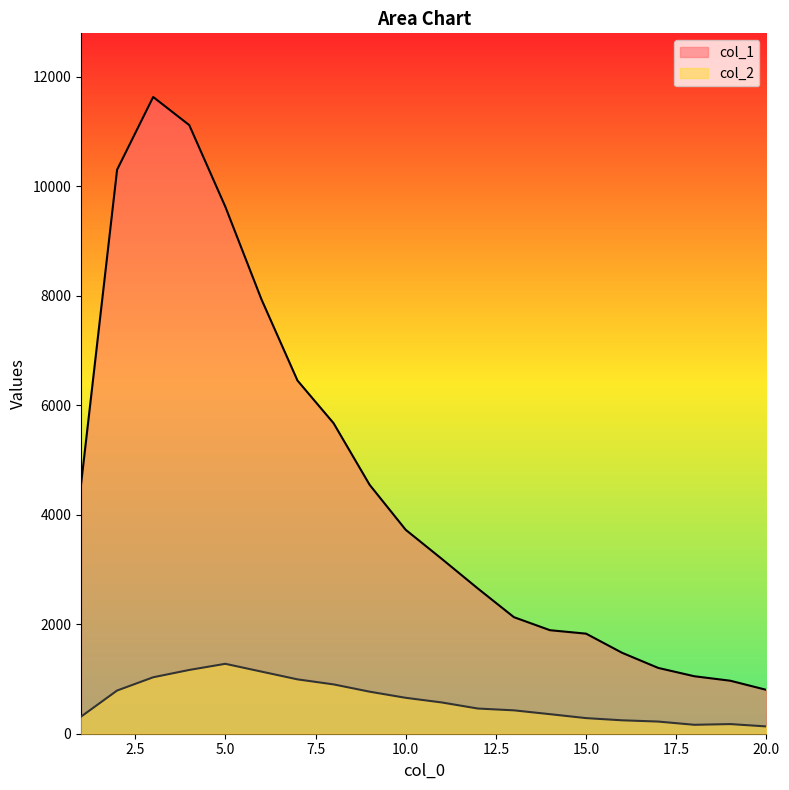

What is the lowest value of the col_2 series?

133